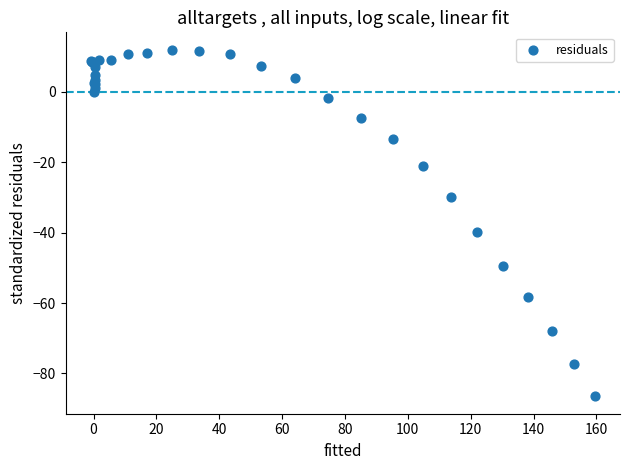

What Y value in the scatter plot is closest to -37?

-39.9